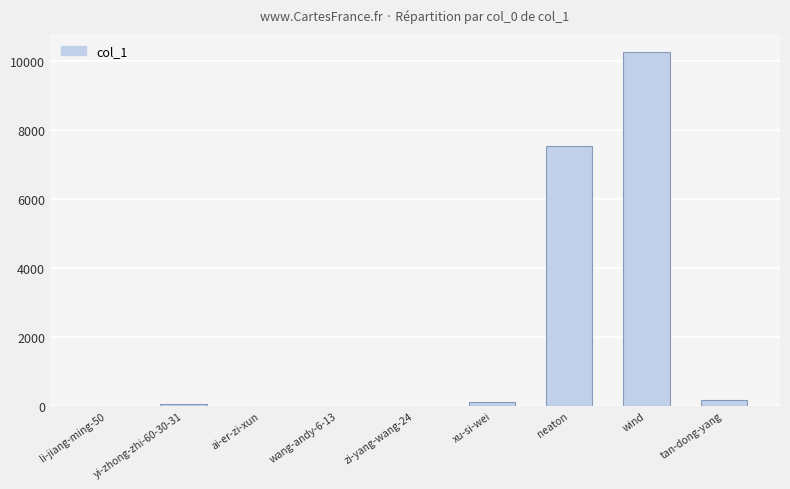

Which has a higher value, zi-yang-wang-24 or wind?

wind